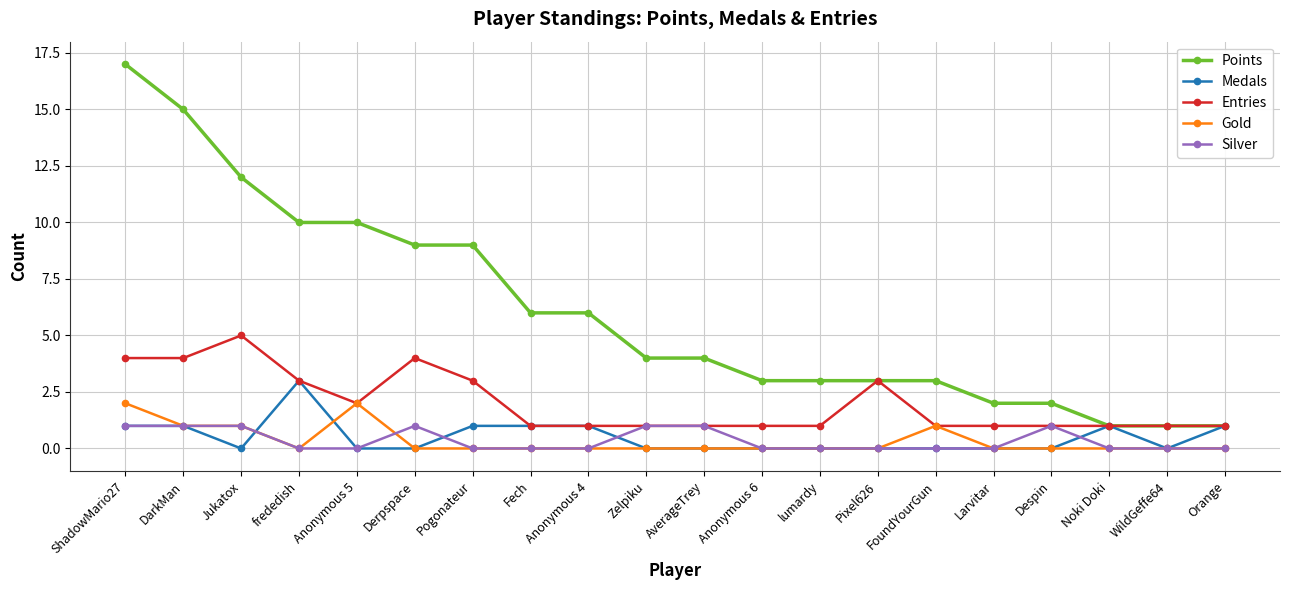

True or false: Medals has more than 1 interior local peaks.

True